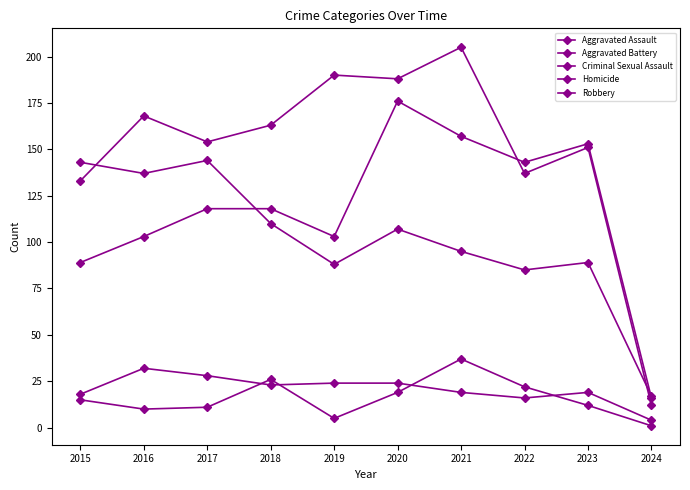

How many lines are shown in the chart?

5